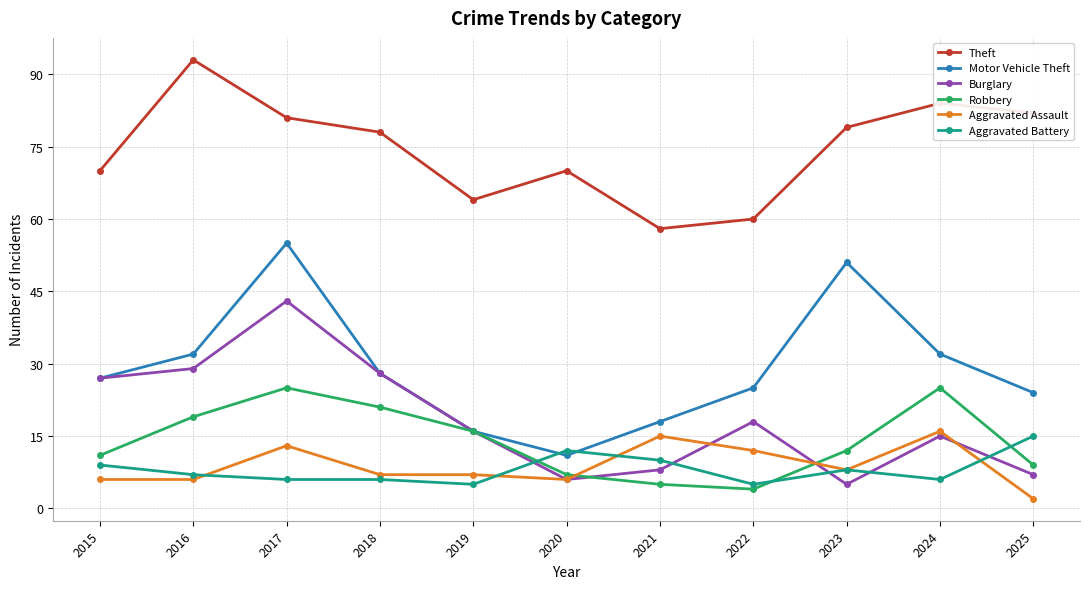

Which label corresponds to the largest value in the chart?

2016